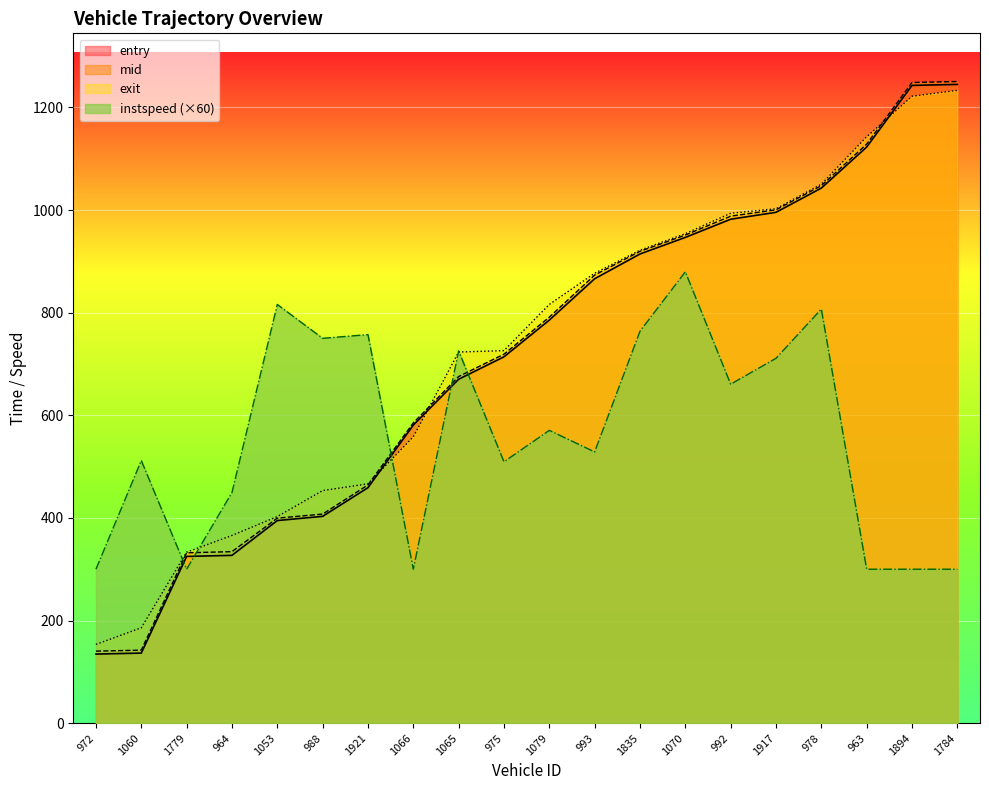

Is the value of entry at 1779 greater than the value of instspeed at 1070?

No